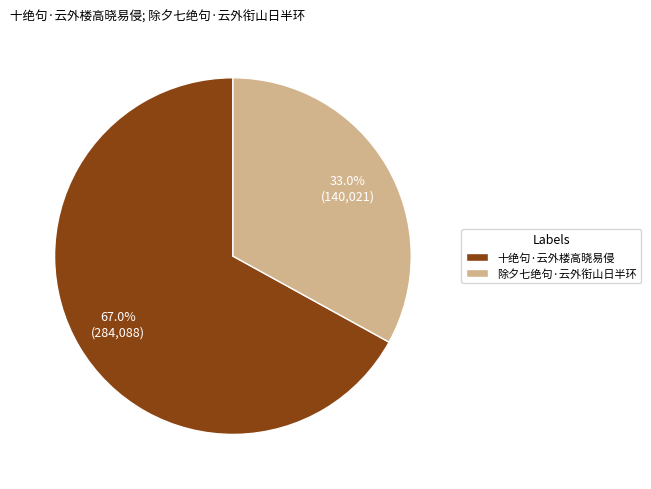

To the nearest percent, what is the difference between the largest and smallest slice percentages?

34%